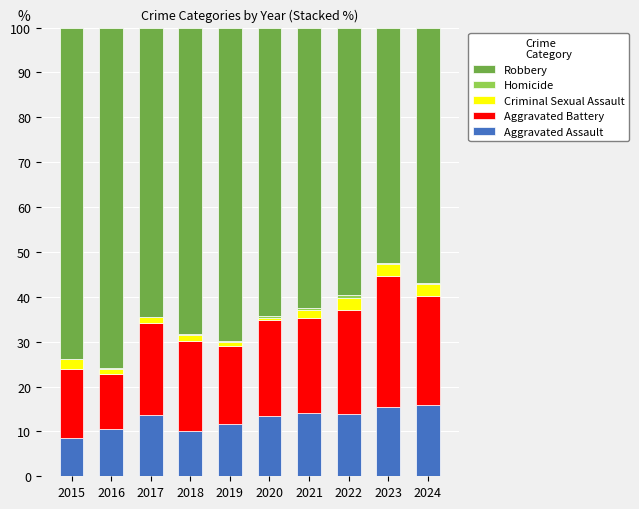

Does the chart contain stacked bars?

Yes